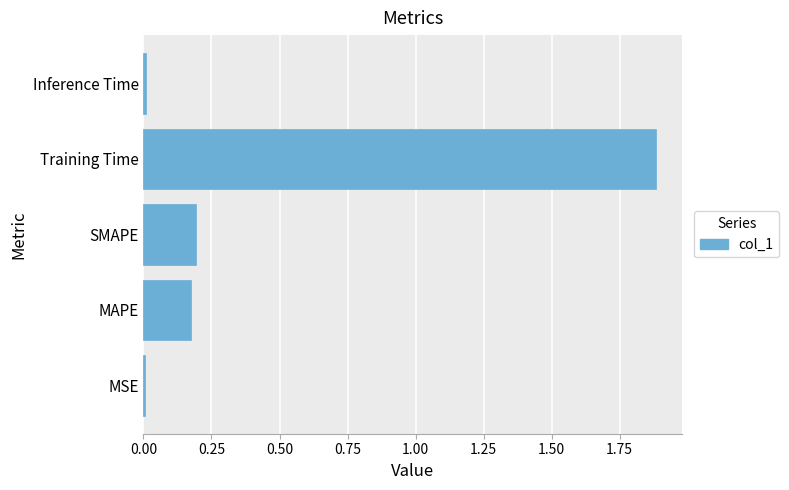

The chart shows a value of 0.1 at MAPE. True or false?

False